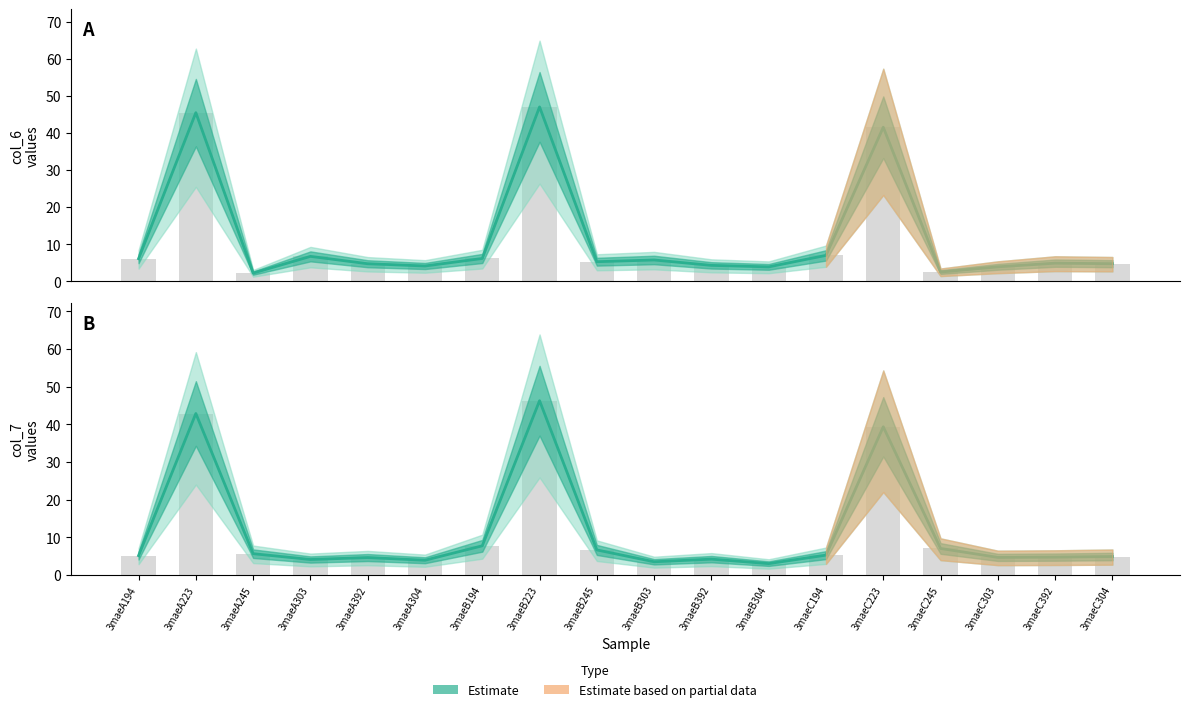

What is the average value of the col_6 estimate series?

11.5